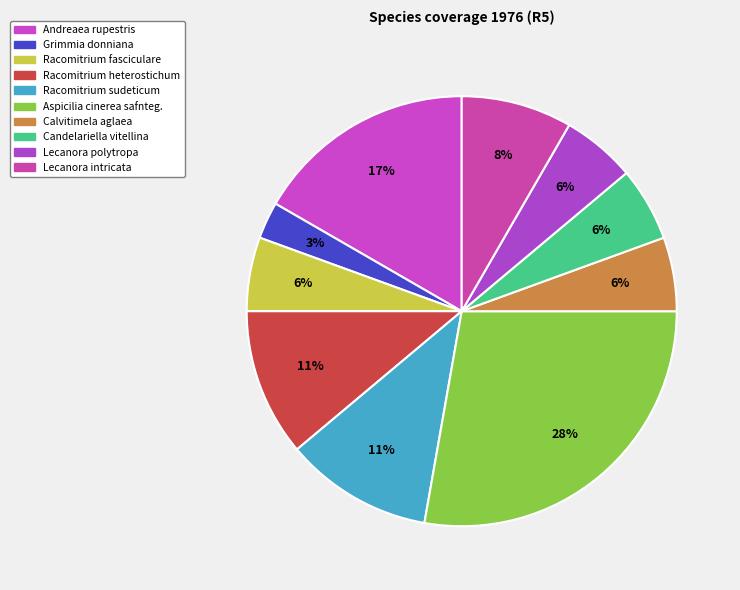

What percentage is the Aspicilia cinerea safnteg. slice, to the nearest percent?

28%